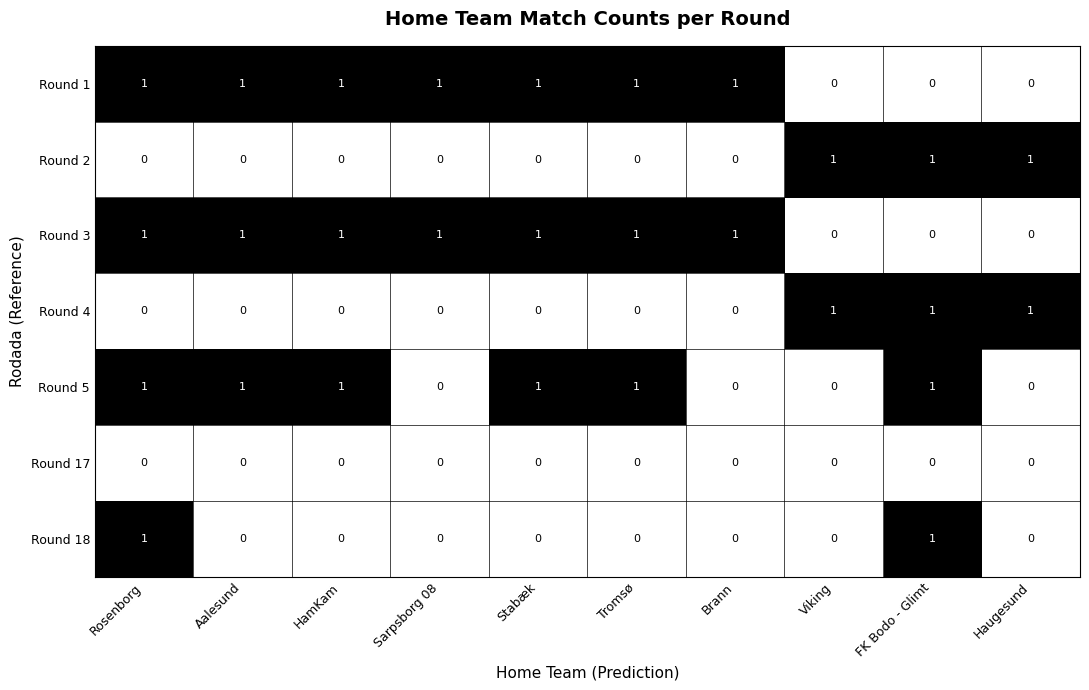

How many series are shown in this chart?

7